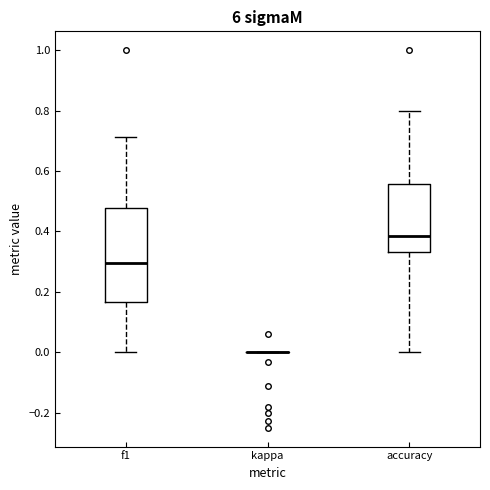

Which box is the tallest, from its lower edge to its upper edge?

f1